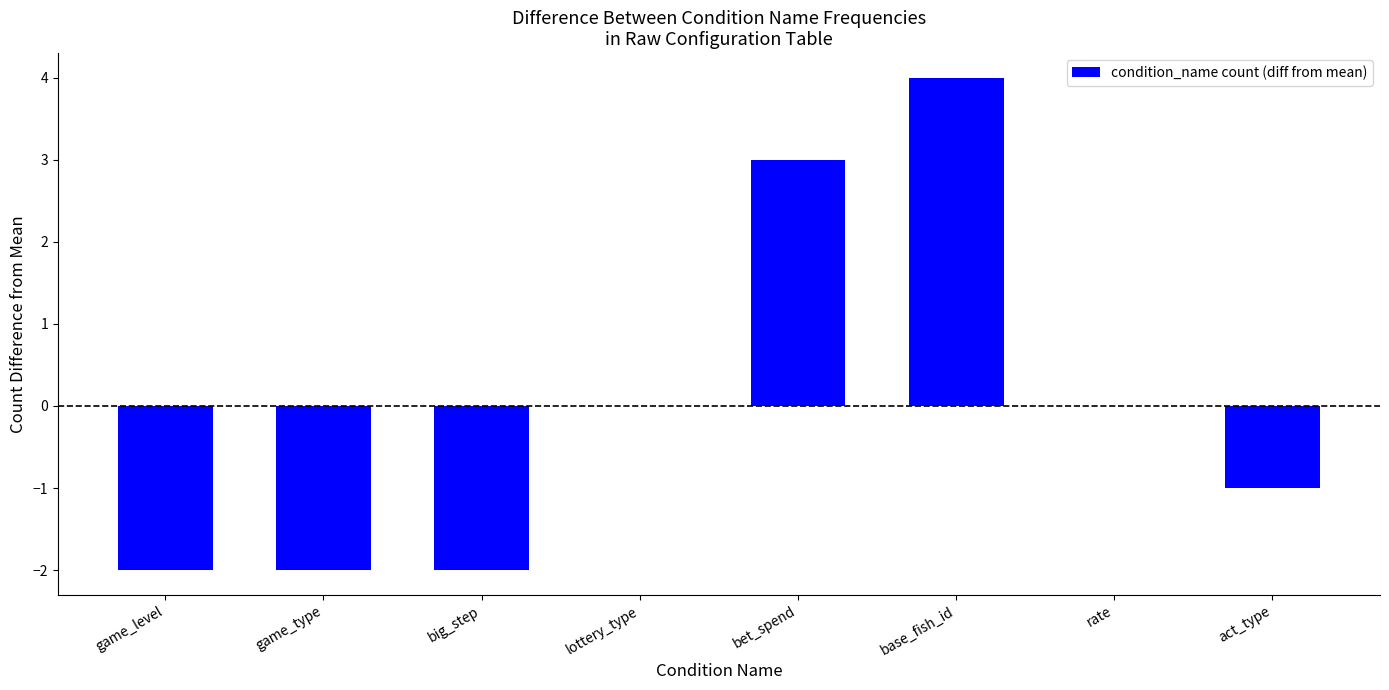

What is the change in value from big_step to lottery_type?

+2